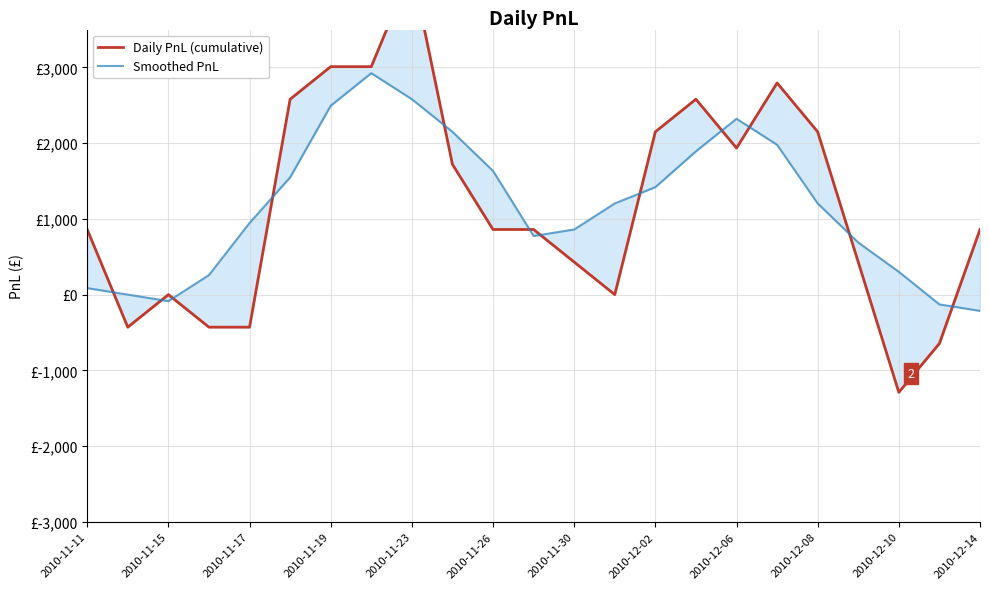

In Smoothed PnL, how many points are lower than both neighbors (excluding endpoints)?

2